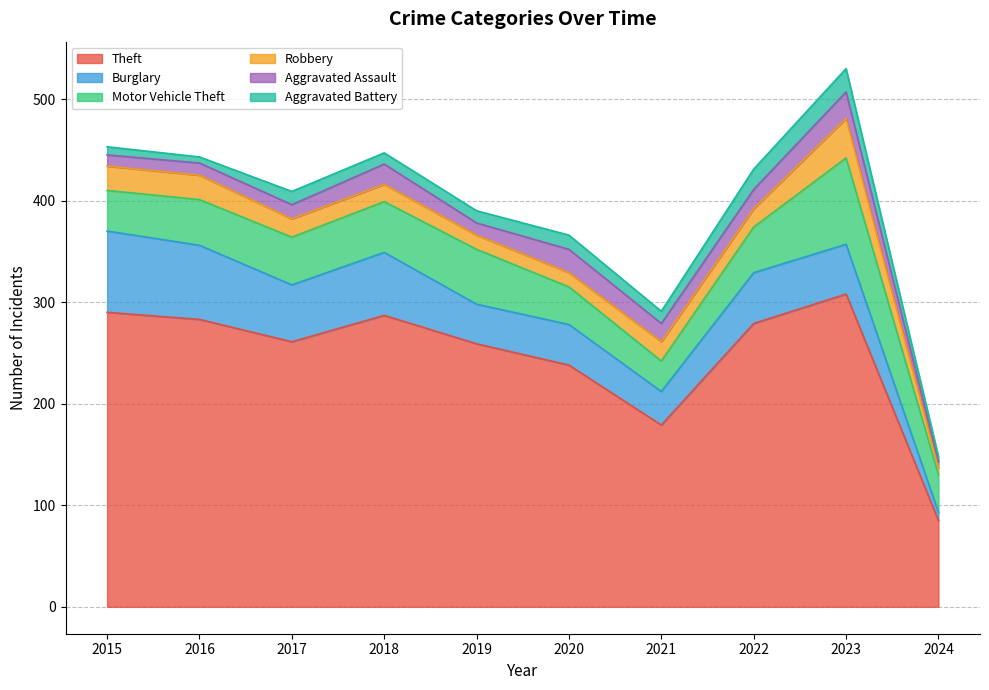

The value of Aggravated Battery at 2023 is 23. True or false?

True